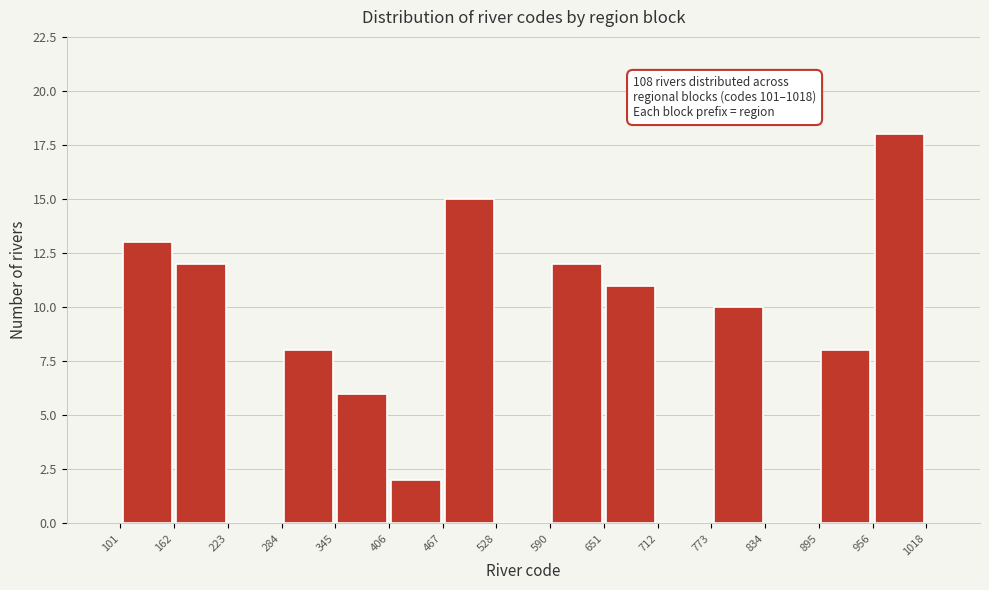

Which range on the x-axis has the tallest bar?

956 to 1018